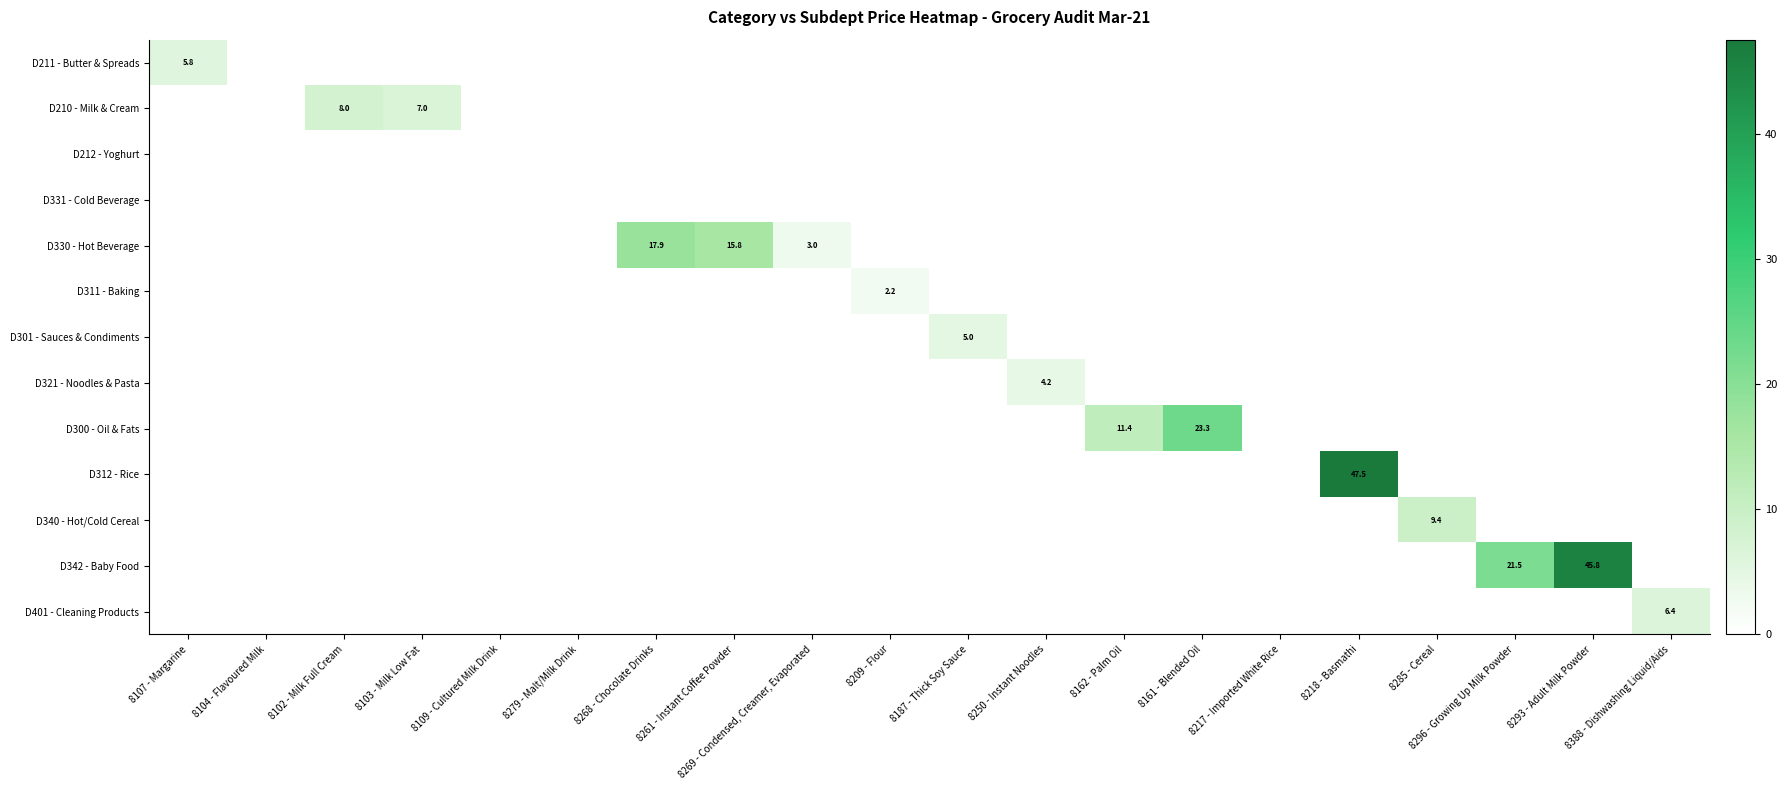

True or false: D401 - Cleaning Products has a value of 6.4 at 8388 - Dishwashing Liquid/Aids.

True